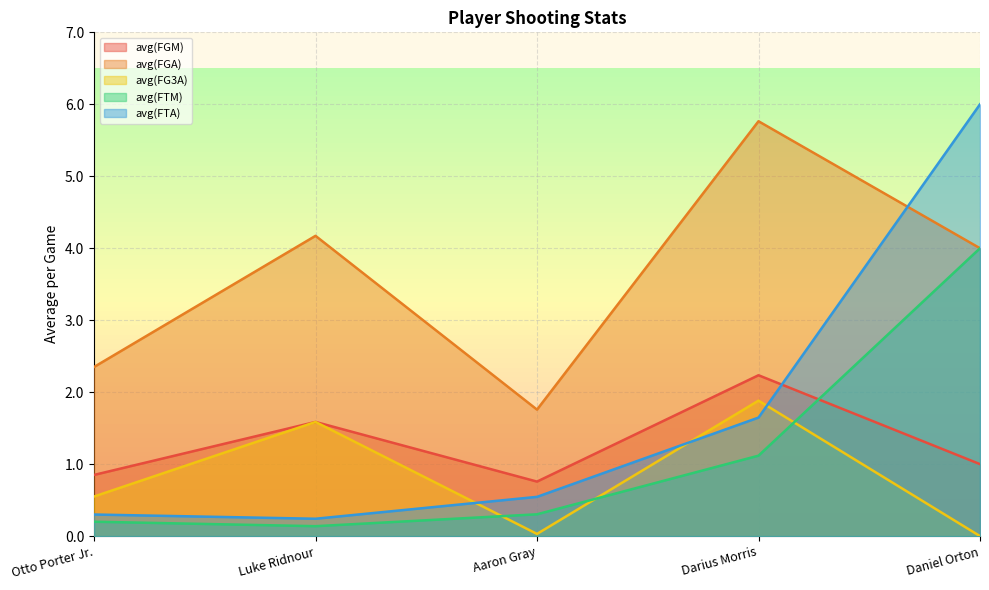

What is the maximum value shown in the chart?

6.0